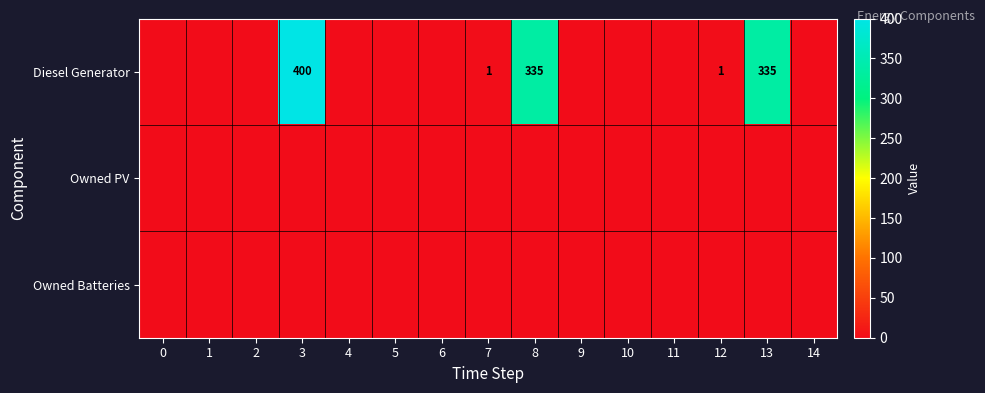

True or false: Diesel Generator has a value of 177 at 8.

False